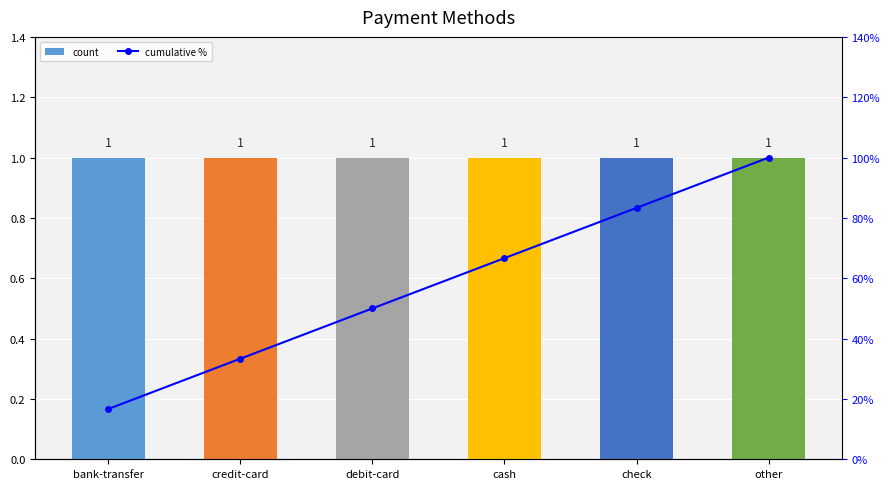

Reading right to left, what are all the values shown in this chart?

count: 1.0	1.0	1.0	1.0	1.0	1.0
cumulative %: 1.0	0.8	0.7	0.5	0.3	0.2